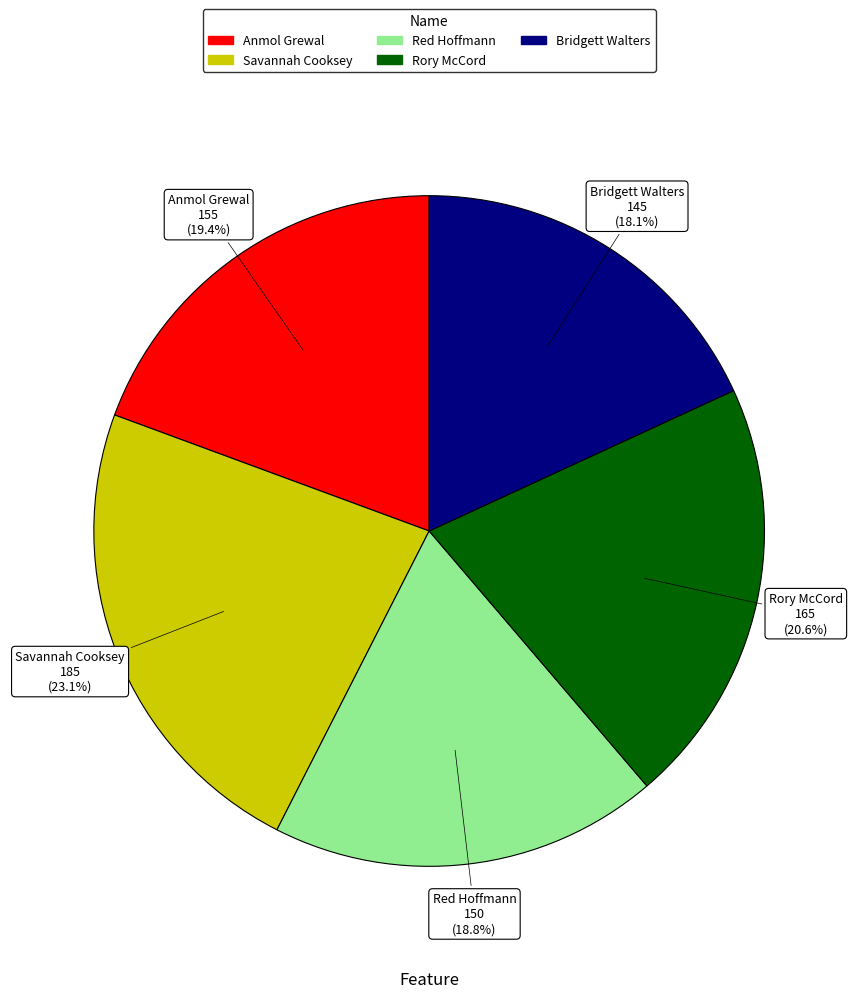

Combined, do Bridgett Walters and Anmol Grewal account for over 50%?

No